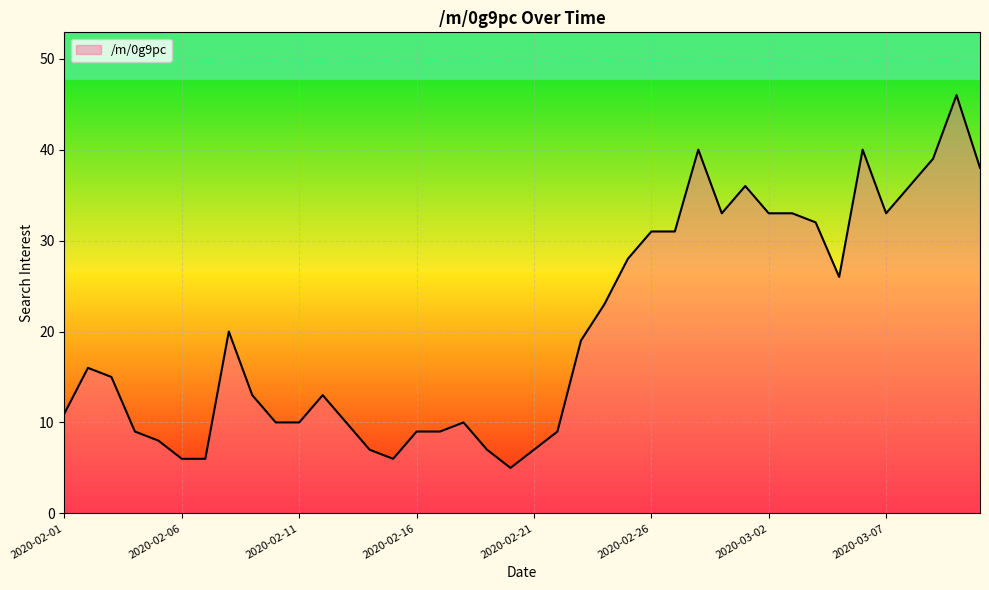

What is the maximum value shown in the chart?

46